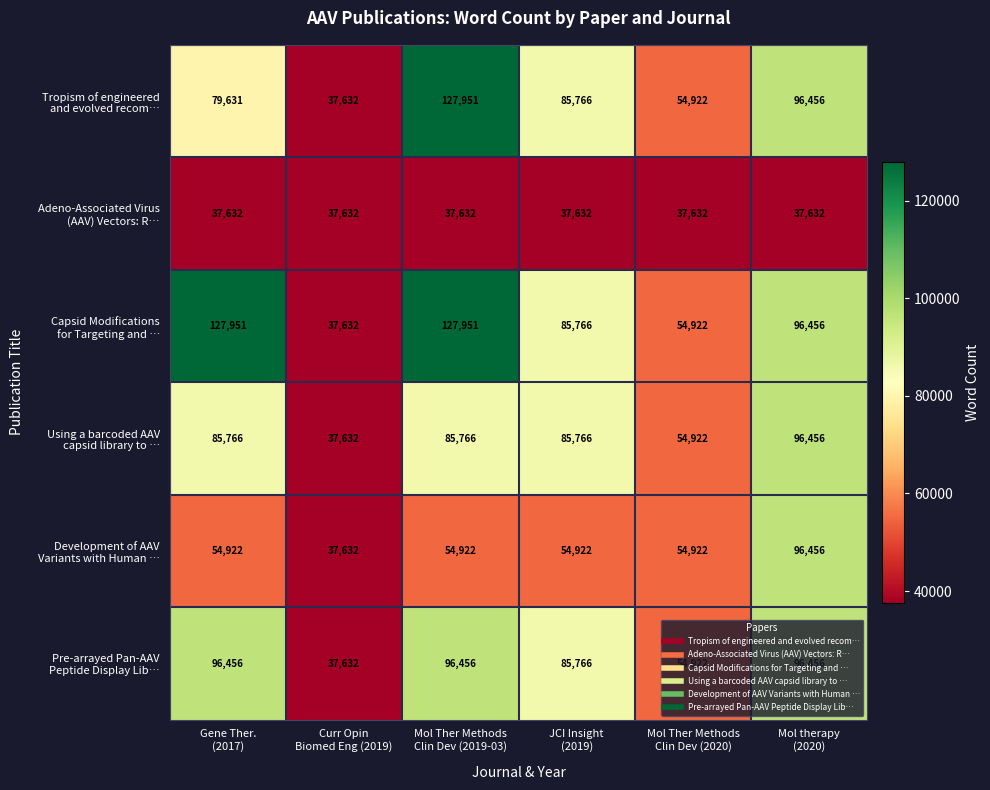

What is the greatest value displayed?

127951